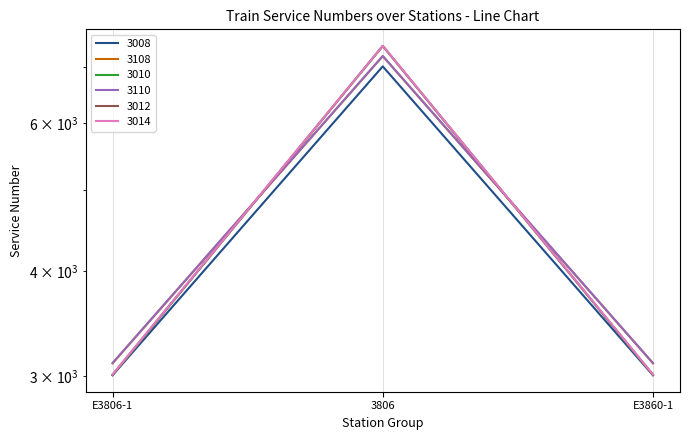

At E3860-1, list the series in order from smallest to largest.

3008, 3010, 3012, 3014, 3108, 3110